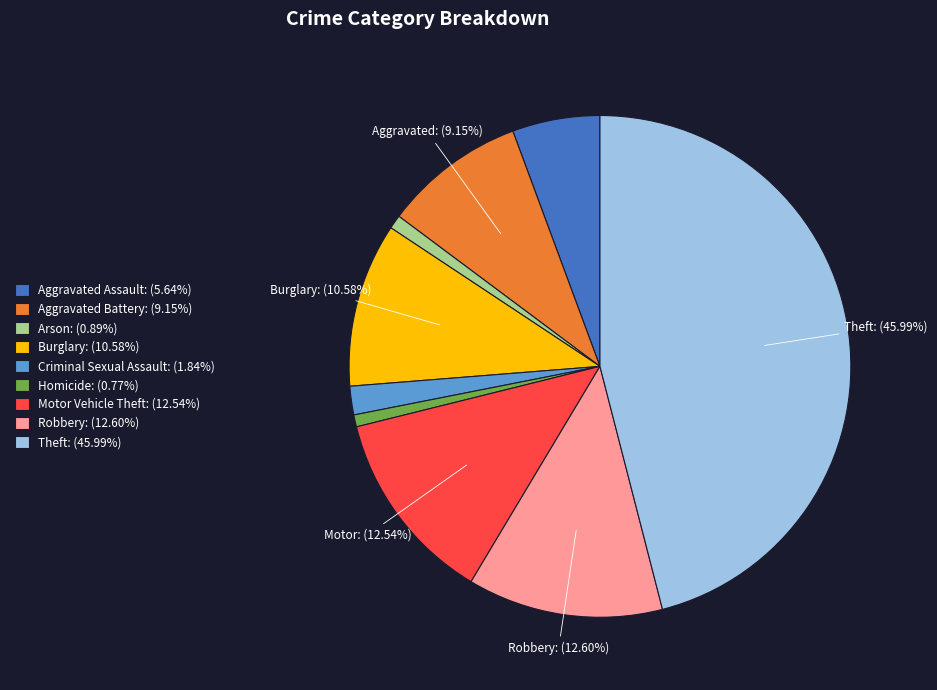

To the nearest percent, what percentage of the pie is Criminal Sexual Assault?

2%